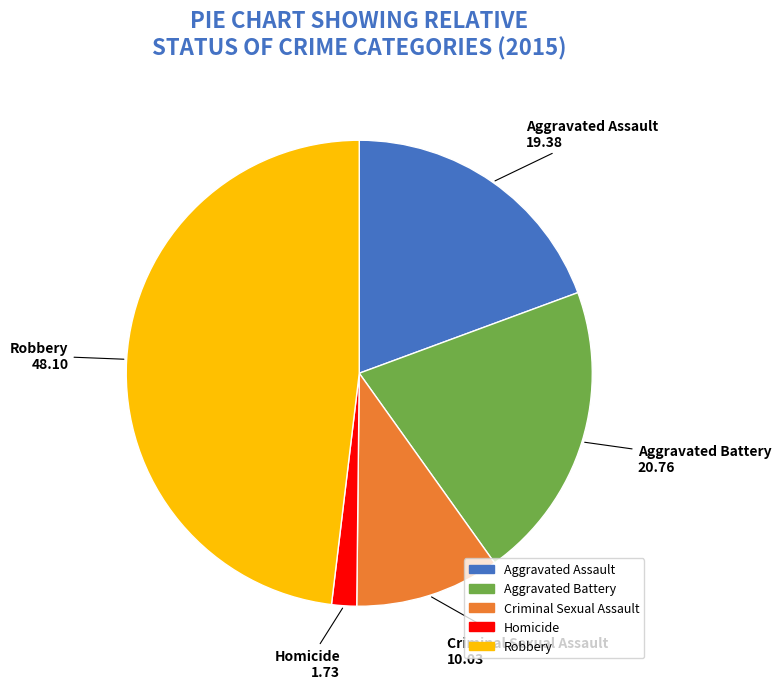

Does any single category account for the majority?

No